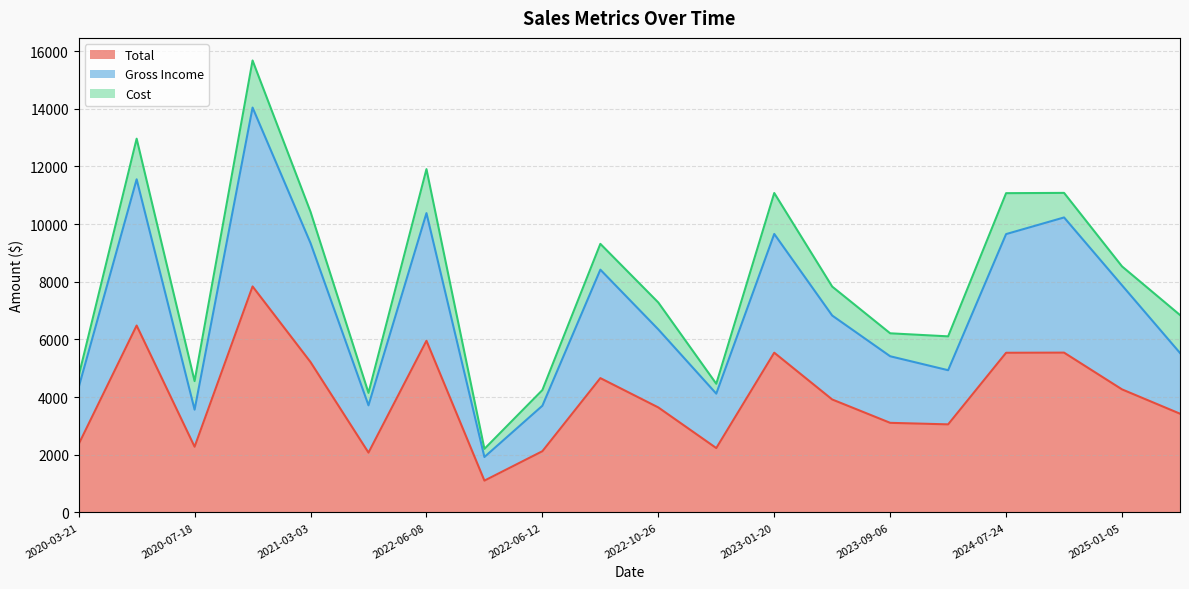

Does the chart have visible grid lines?

Yes